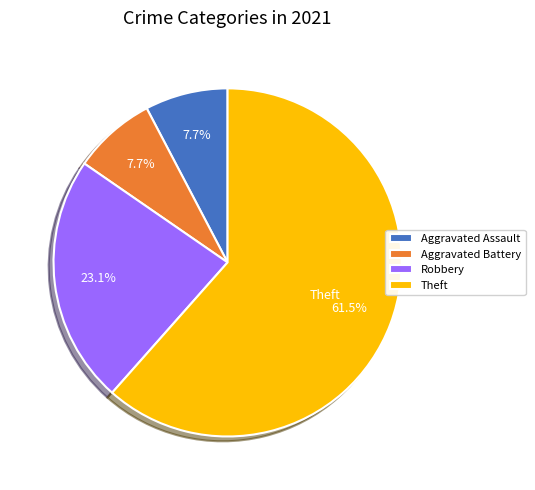

Does any single category account for the majority?

Yes